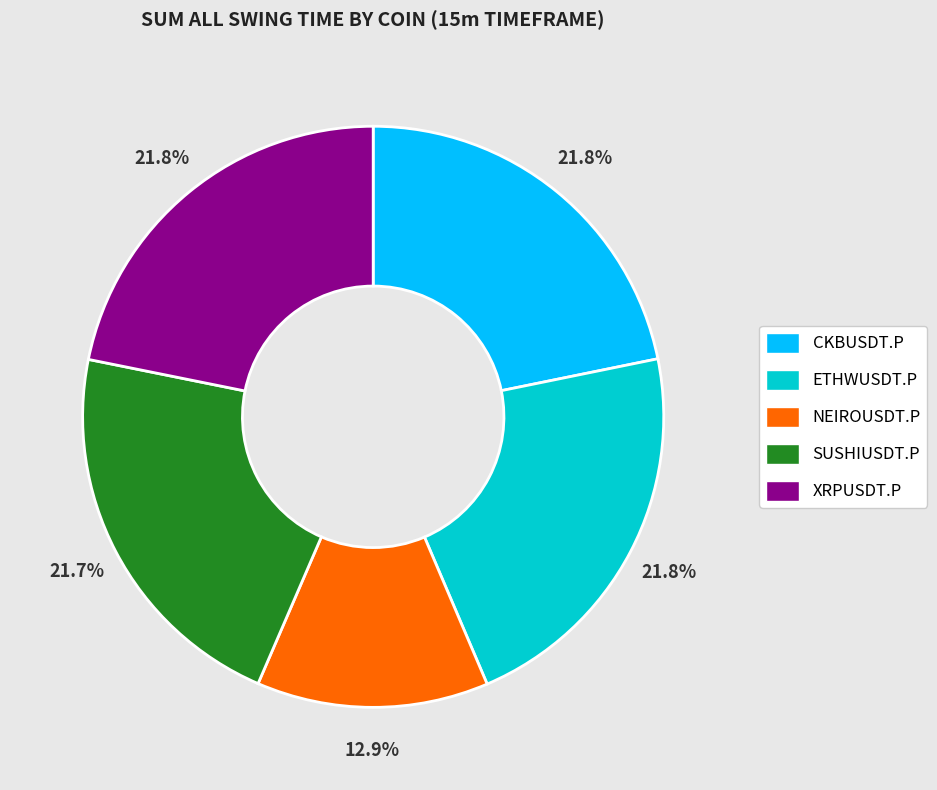

To the nearest percent, what is the average slice percentage?

20%